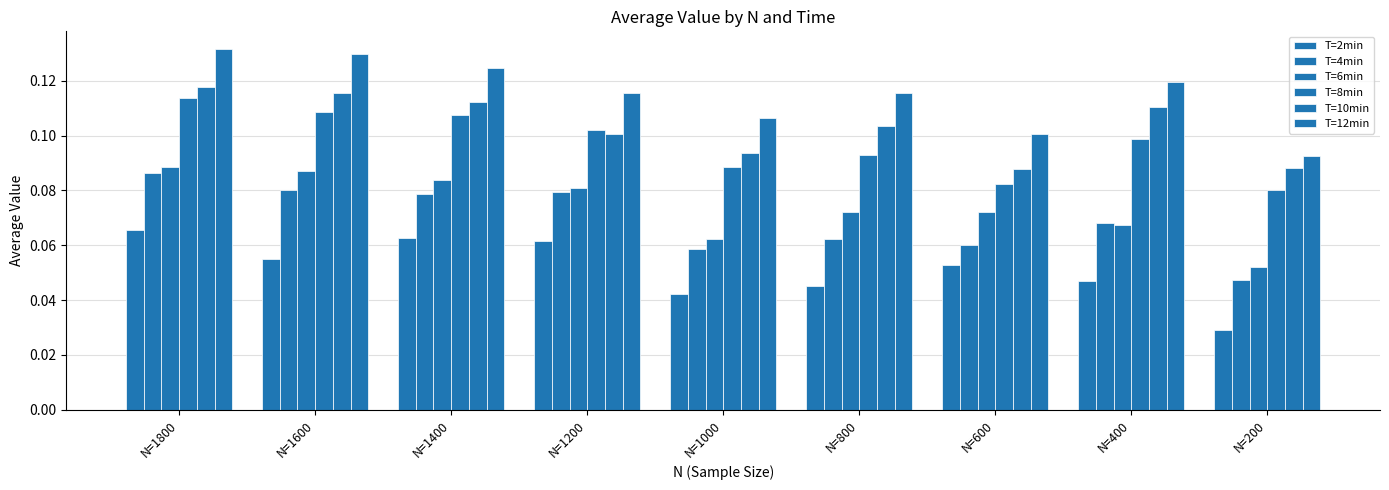

List the series in order of their peak value, lowest first.

T=2min, T=4min, T=6min, T=8min, T=10min, T=12min